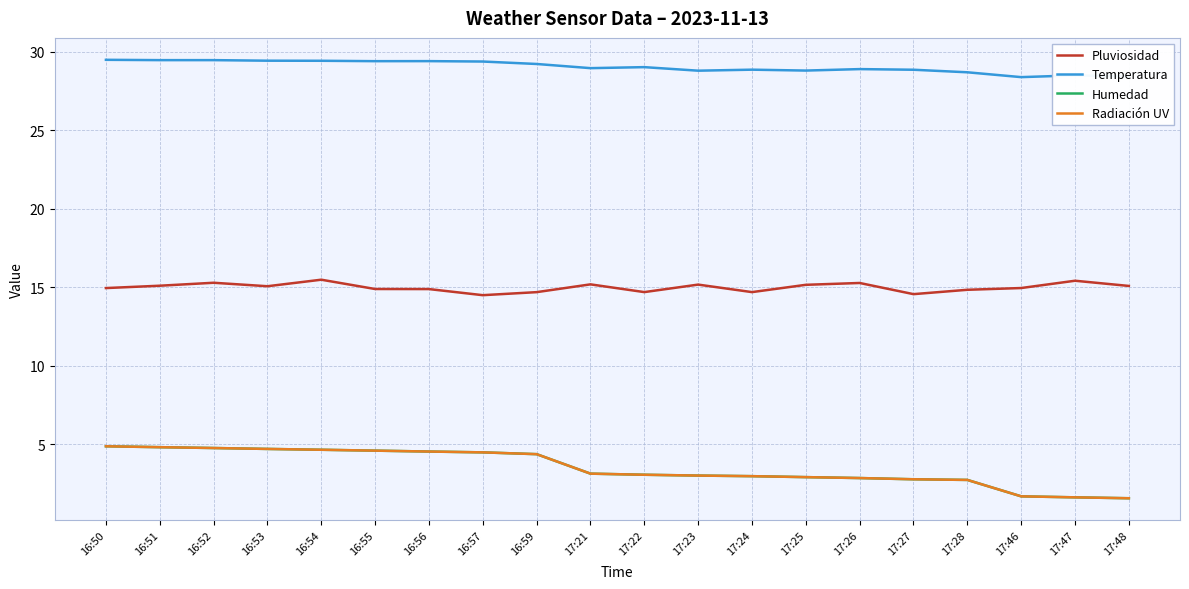

What is the difference between the maximum and second lowest values in the Temperatura series?

1.1